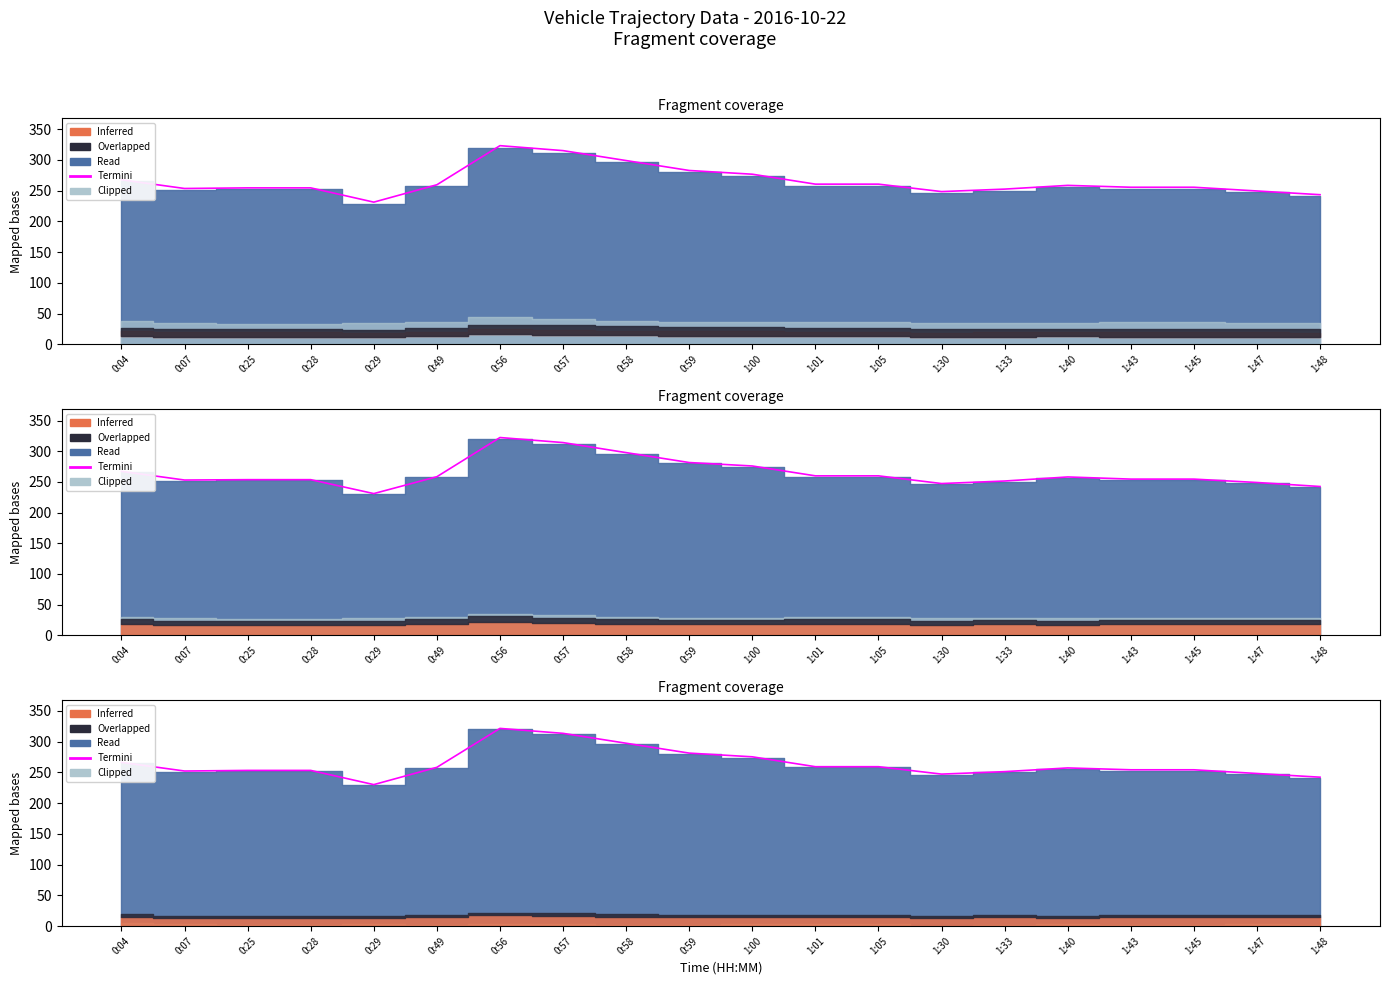

Between 1:48 and 0:04, which is larger?

0:04